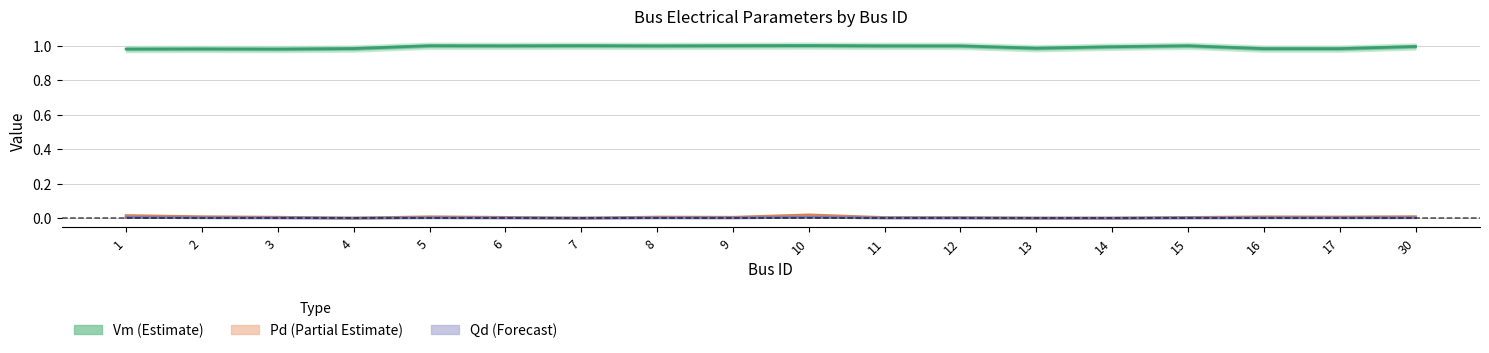

What is the value of the Vm point at the 2nd from the left?

1.0